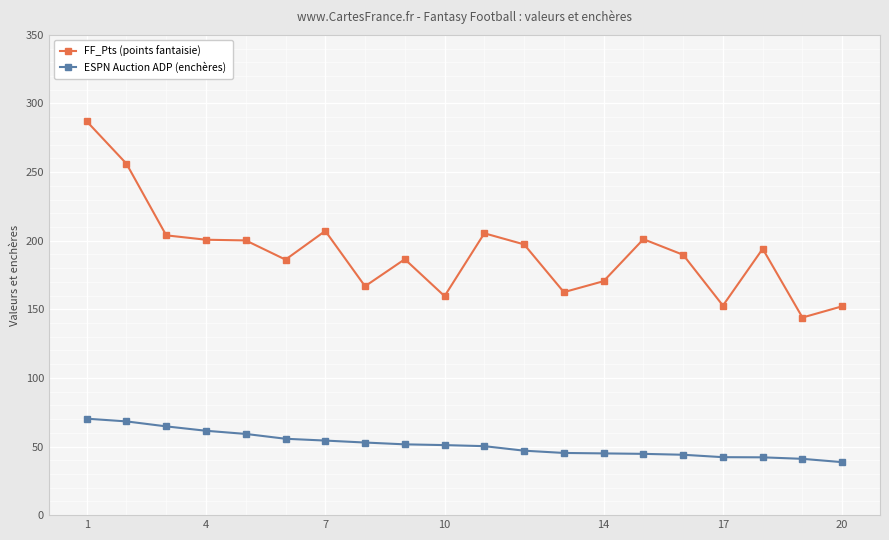

Which series has the widest spread of values?

FF_Pts (points fantaisie)